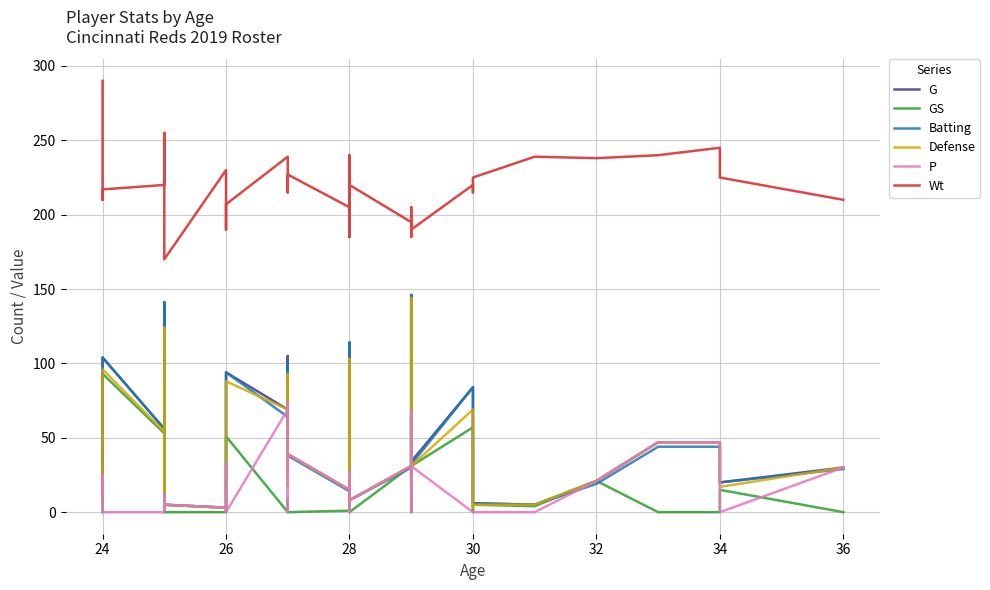

Count the number of data series in this chart.

6